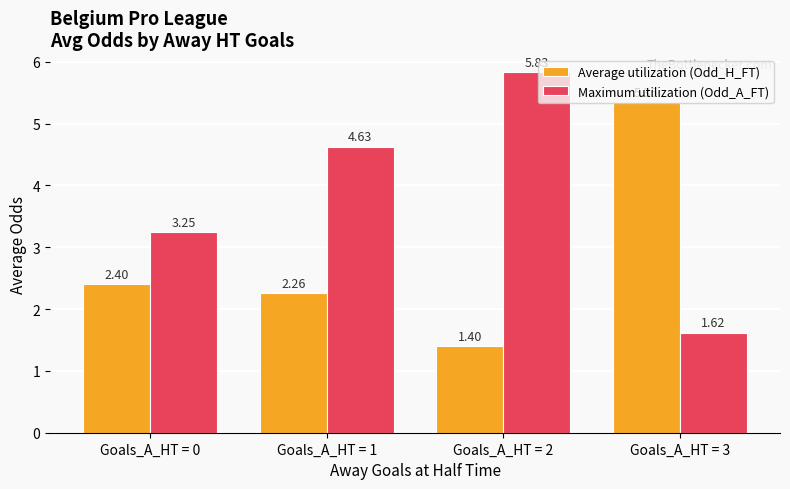

Between Goals_A_HT = 0 and Goals_A_HT = 1, which series saw the biggest shift?

Maximum utilization (Odd_A_FT)